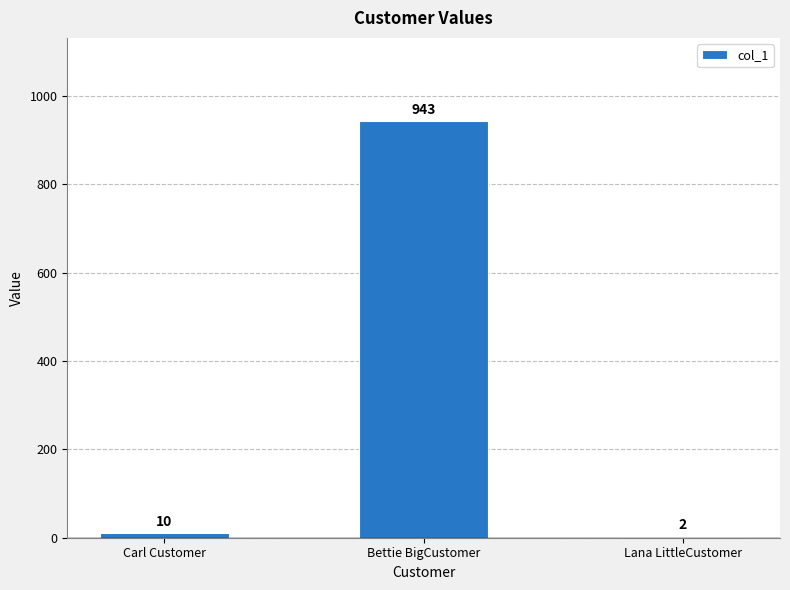

At which category does the chart reach its peak across all series?

Bettie BigCustomer